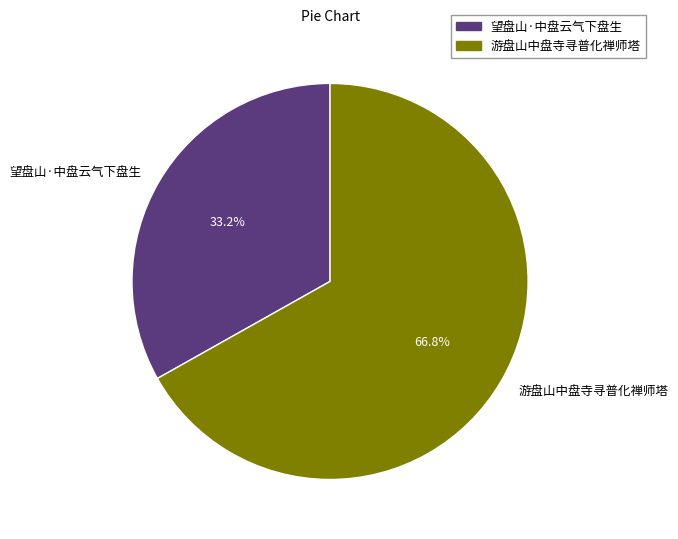

What is the ratio of the value at 望盘山·中盘云气下盘生 to the value at 游盘山中盘寺寻普化禅师塔?

0.5